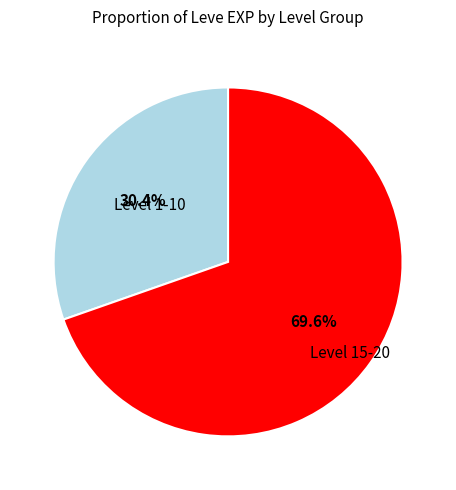

How many segments does this pie chart have?

2